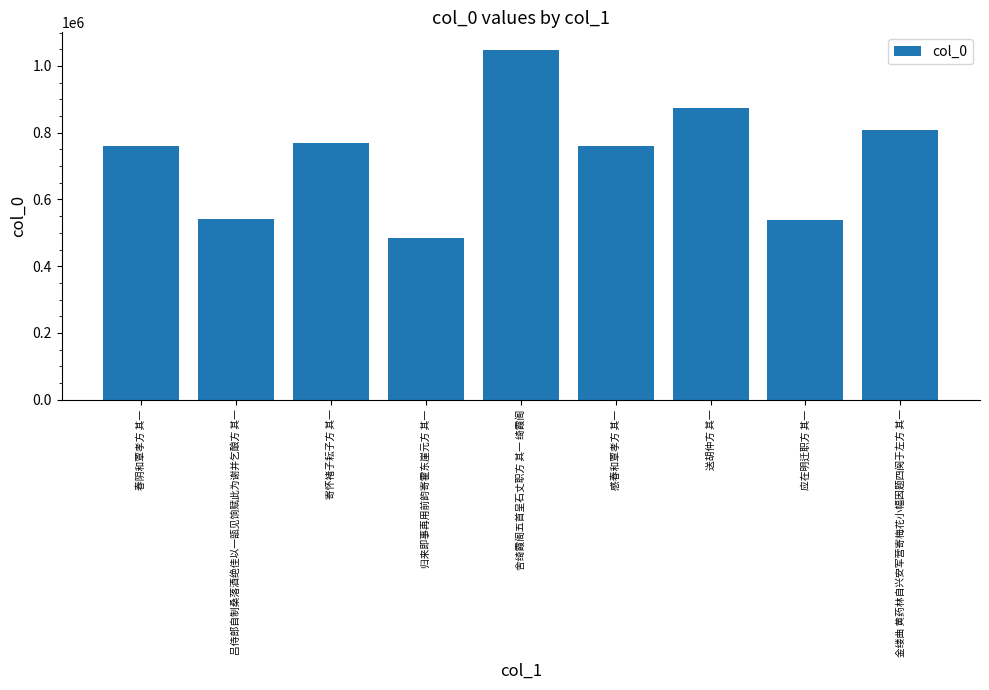

Which label corresponds to the largest value in the chart?

舍绮霞阁五首呈石丈职方 其一 绮霞阁